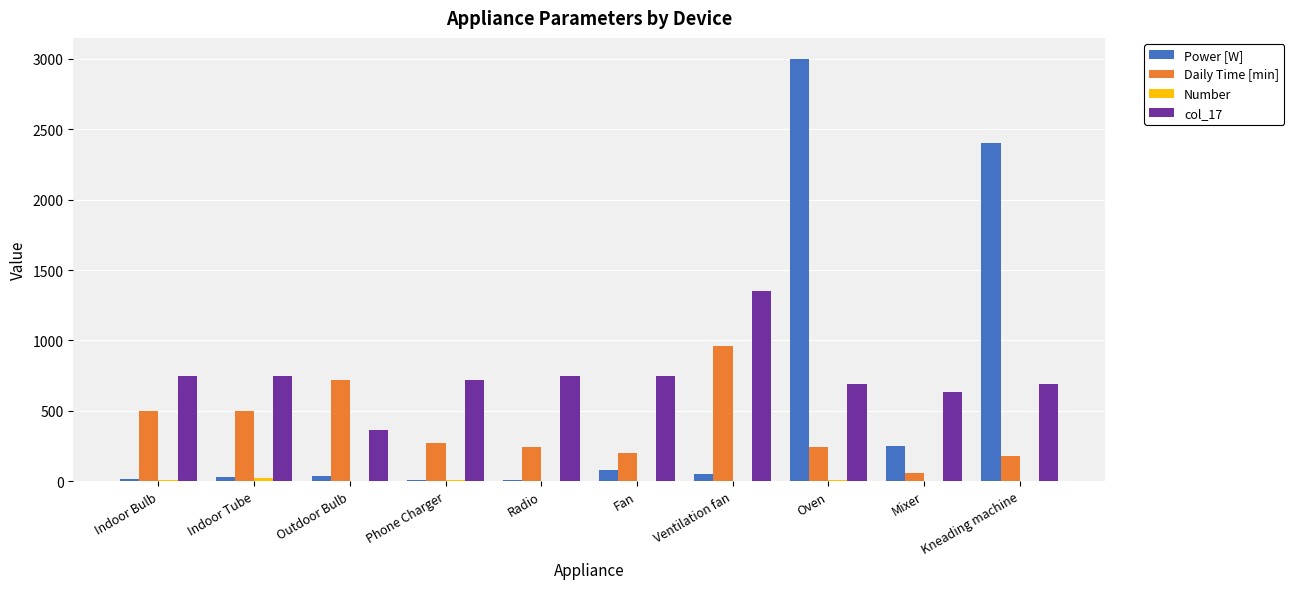

Does the chart contain stacked bars?

No